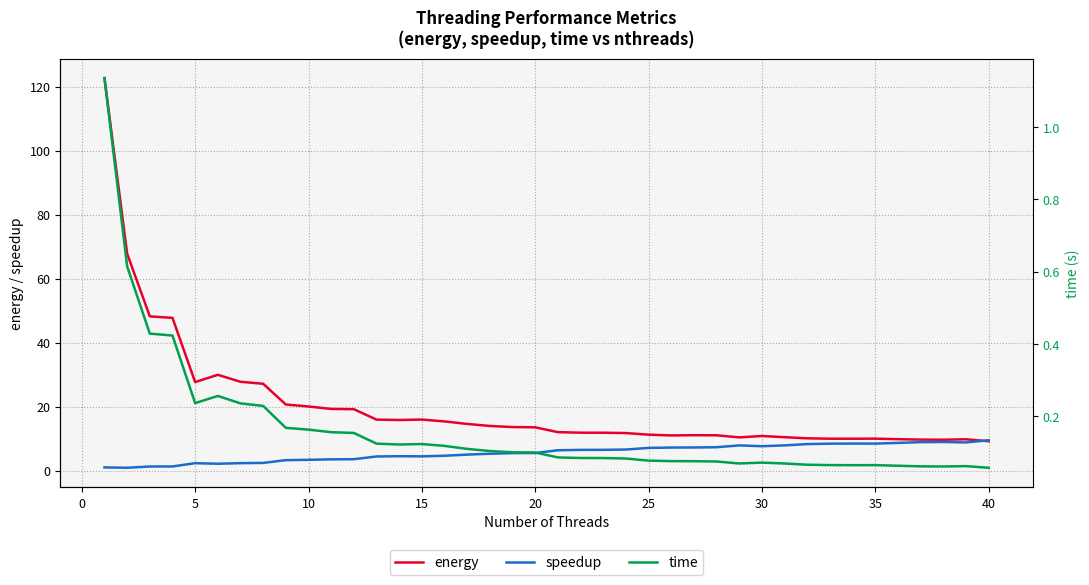

The speedup series shows 9.5 at 40. True or false?

True